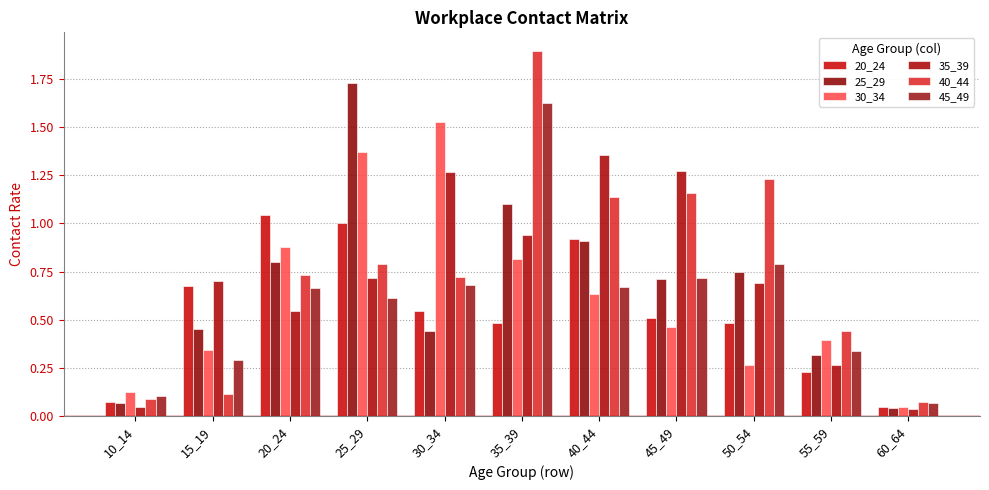

What is the total value across all series at 15_19?

2.6